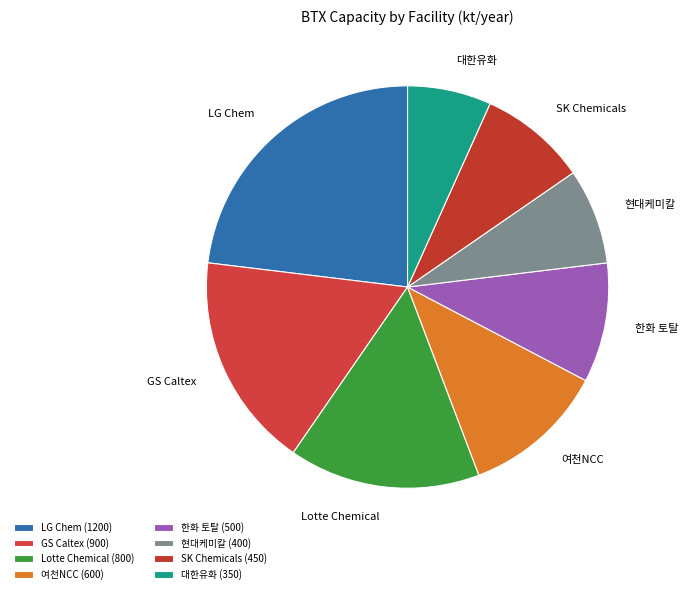

Rank the categories by value from lowest to highest.

대한유화, 현대케미칼, SK Chemicals, 한화 토탈, 여천NCC, Lotte Chemical, GS Caltex, LG Chem